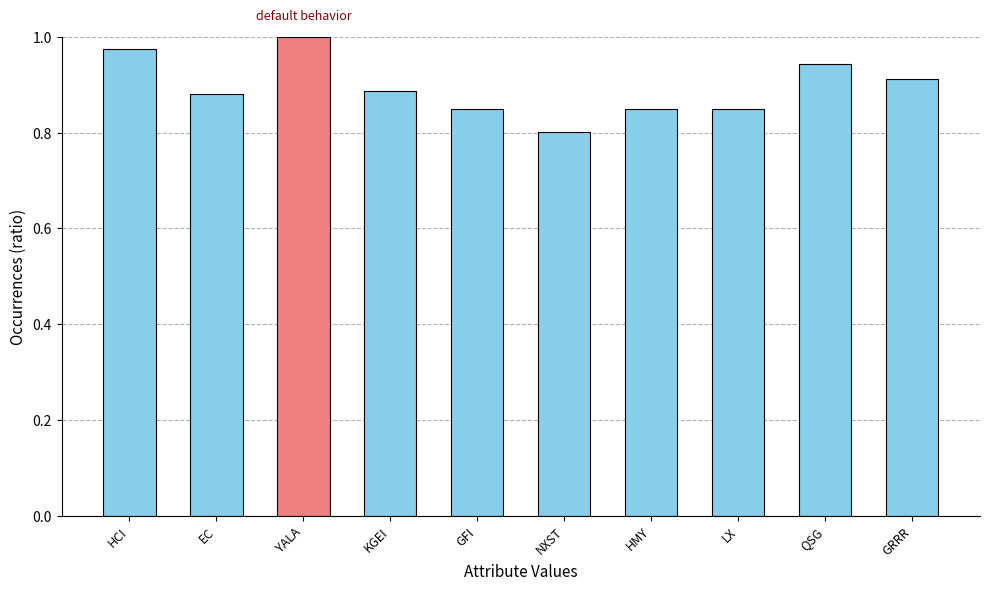

Which label corresponds to the largest value in the chart?

YALA